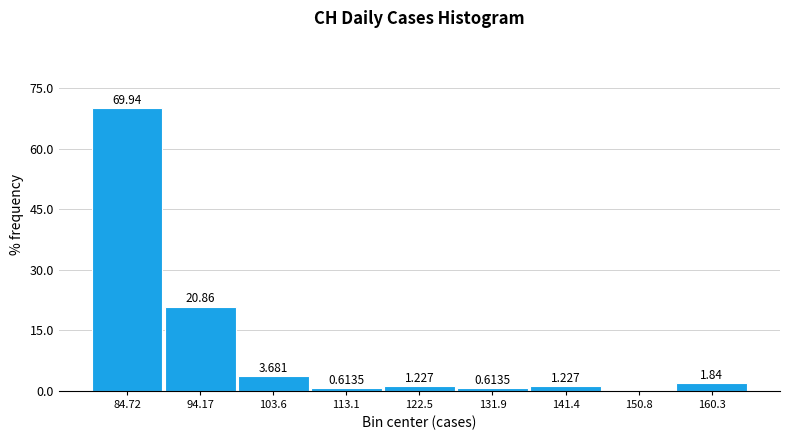

Over which range of the x-axis is the bar tallest?

80 to 89